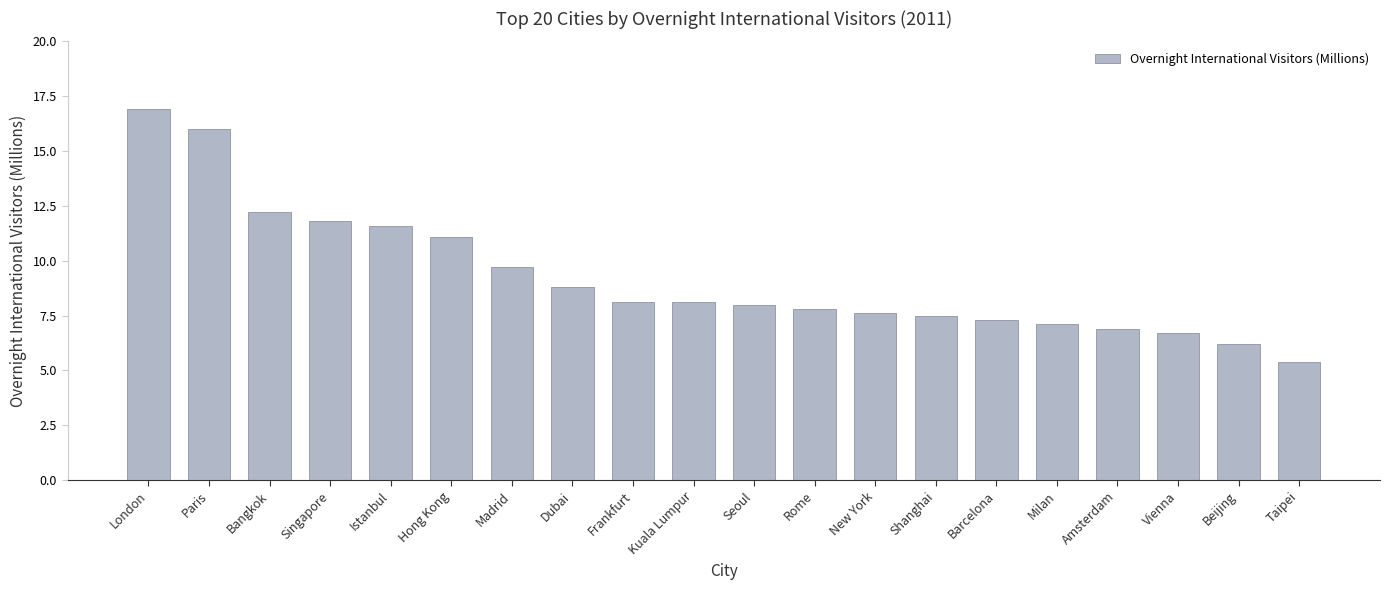

What is the average value?

9.2